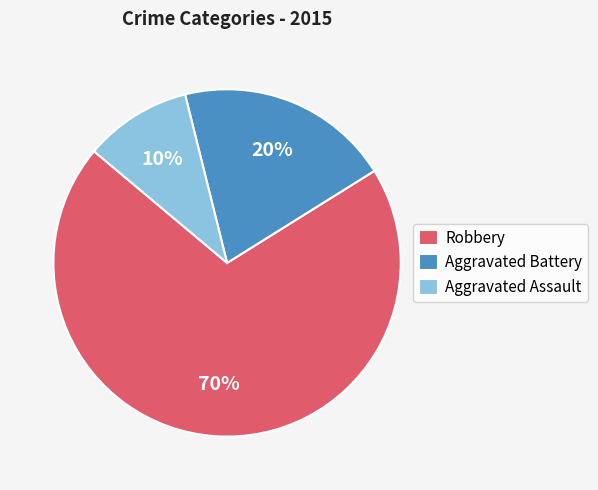

Does Aggravated Battery account for over 50% of the chart?

No